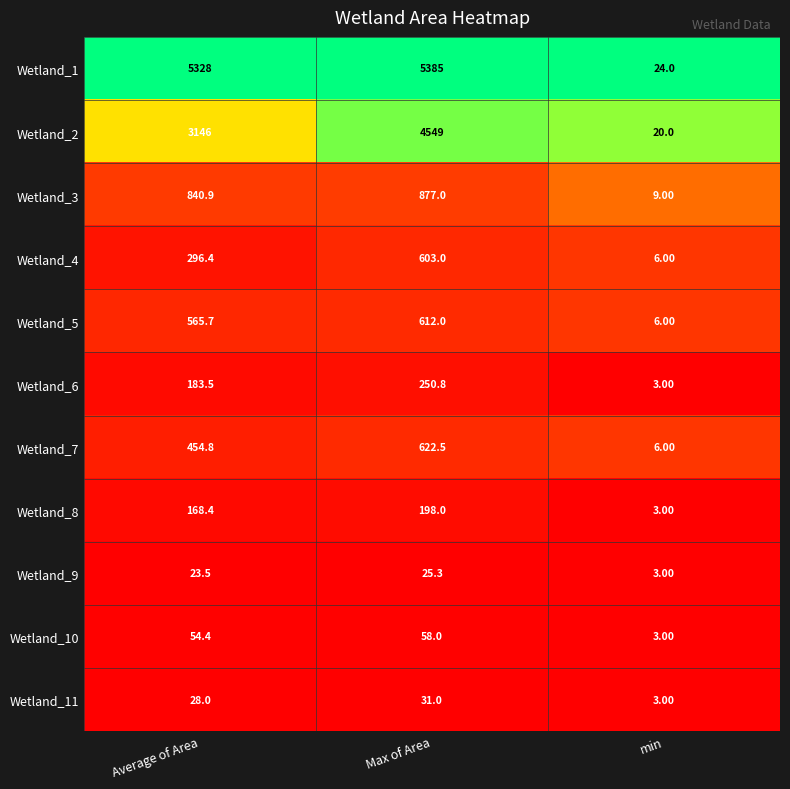

What is the total value across all series at Max of Area?

13211.6